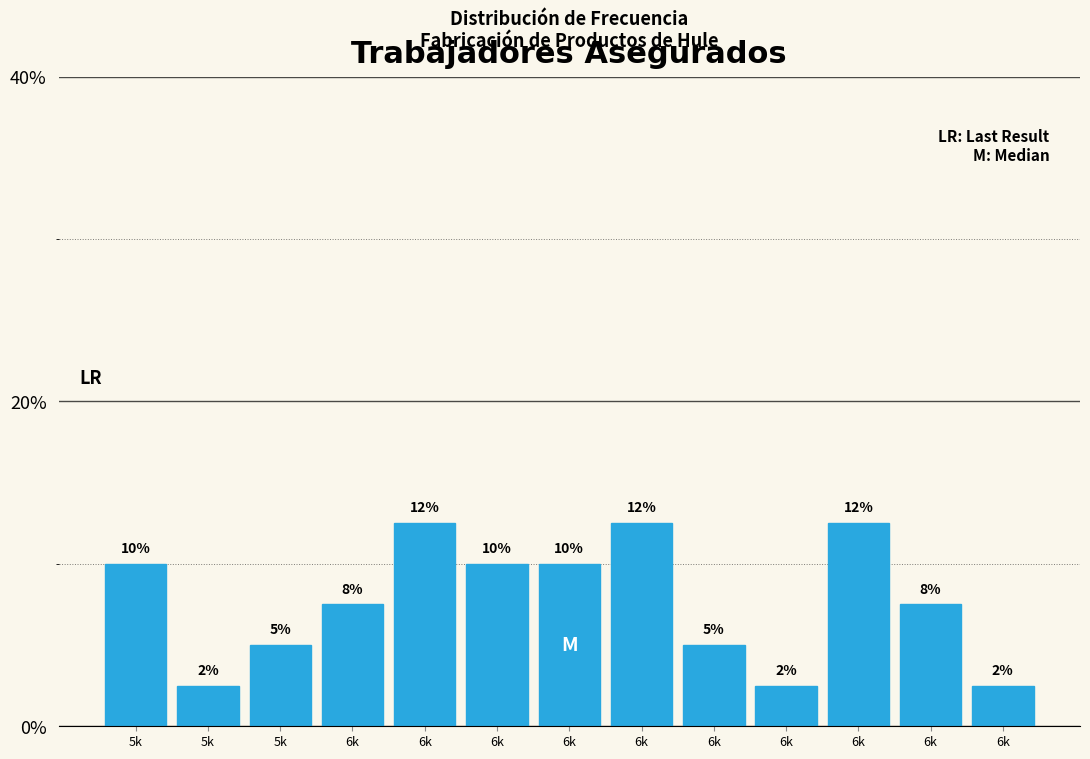

Are the bars horizontal?

No